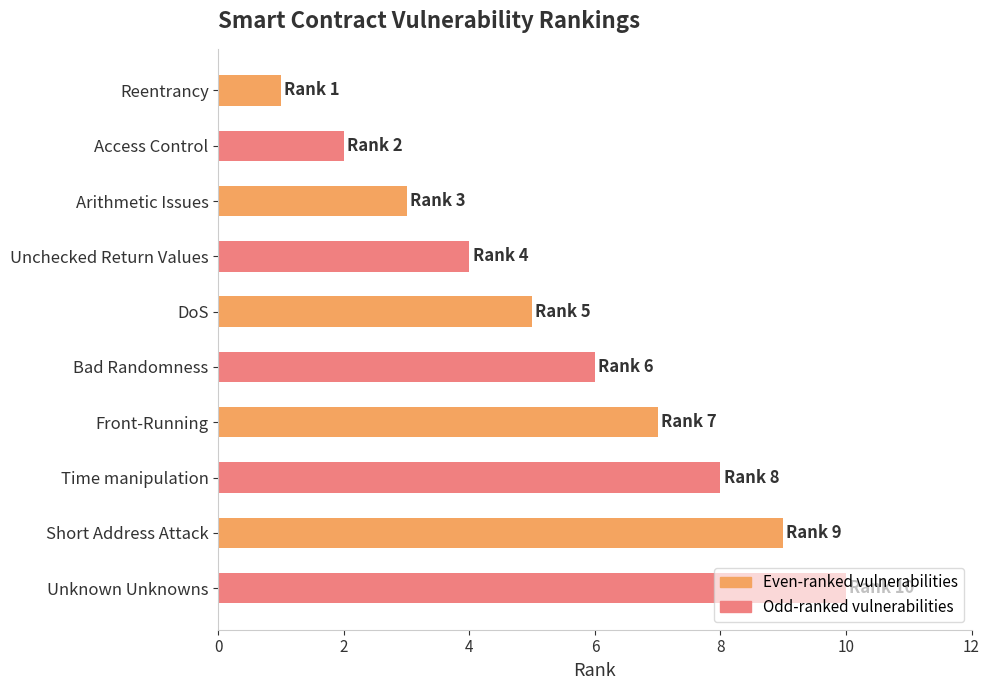

How many bars are there in total?

10